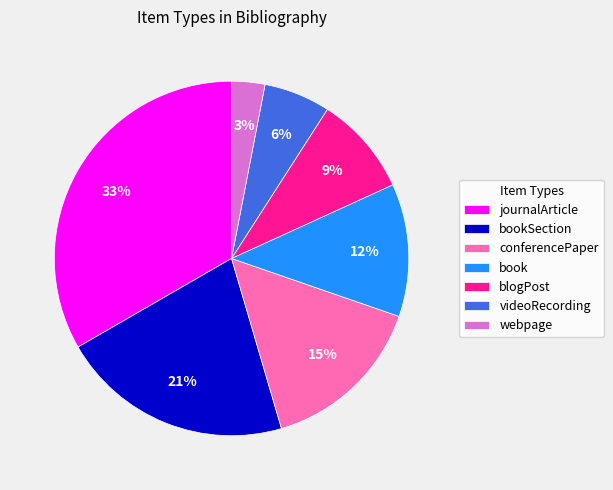

Does any single category account for the majority?

No